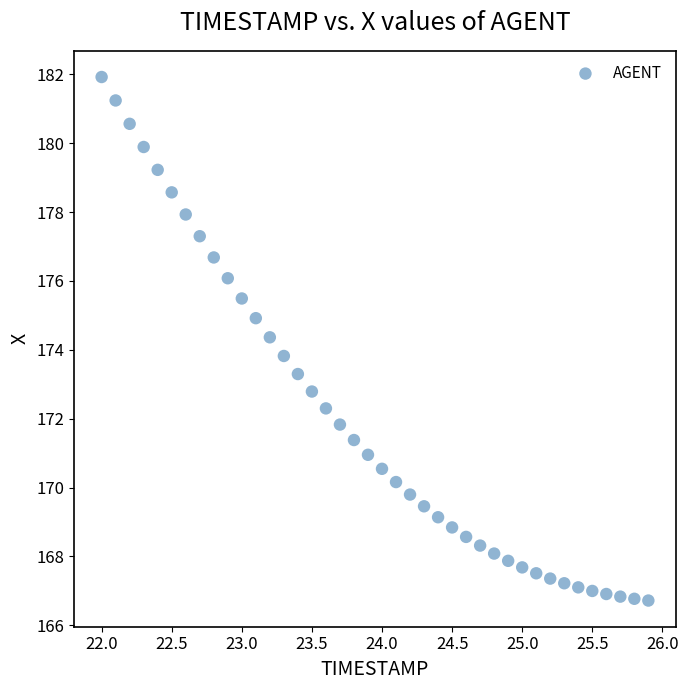

What Y value in the scatter plot is closest to 174?

173.8